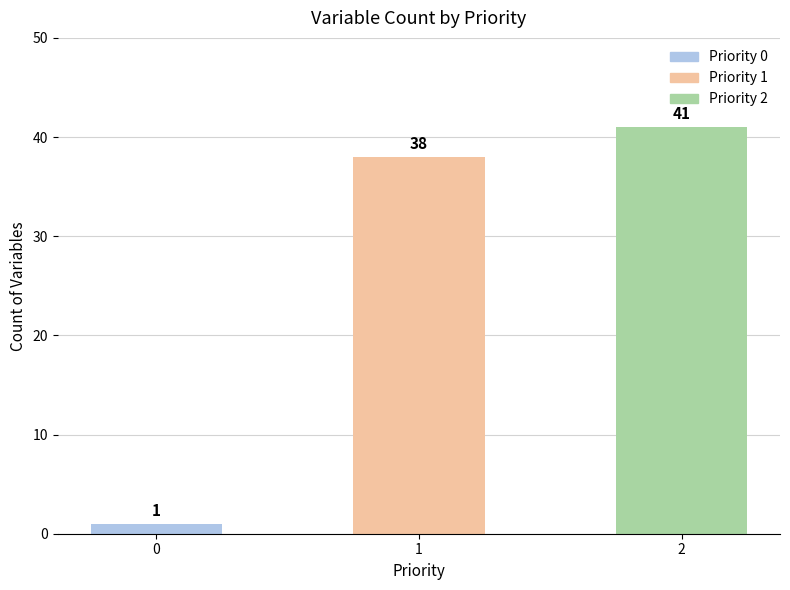

At which category does the chart reach its peak across all series?

2